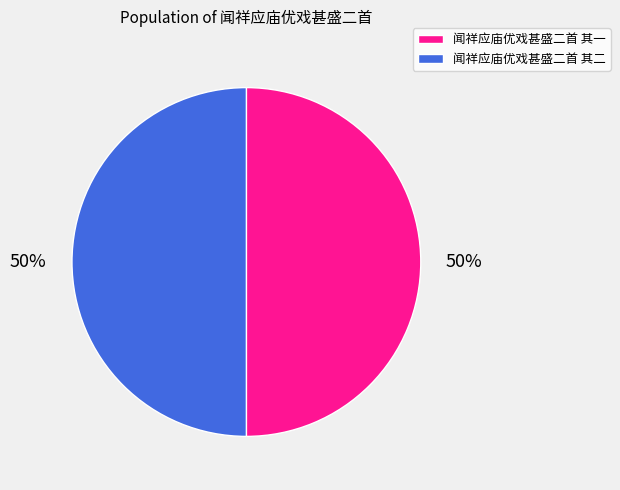

Count the number of slices in the pie.

2